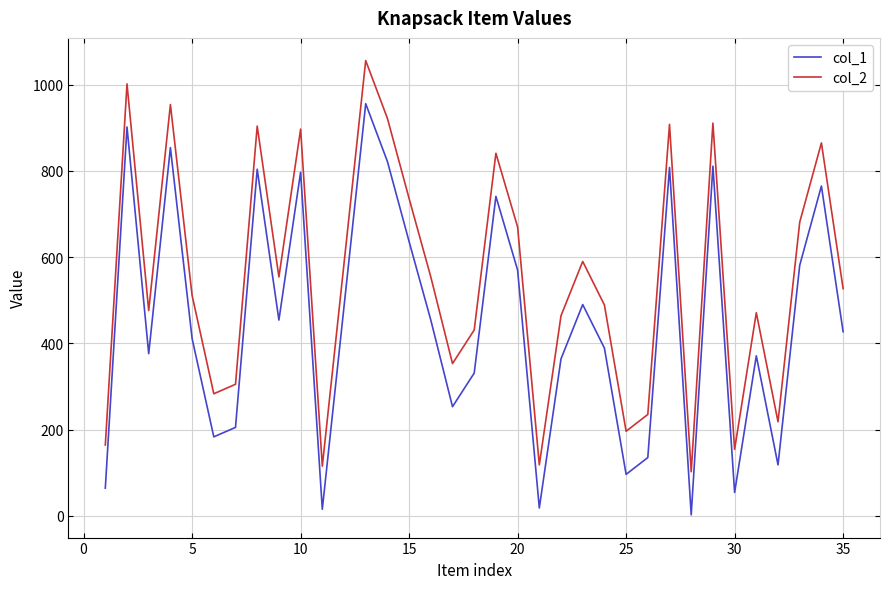

What is the greatest value displayed?

1056